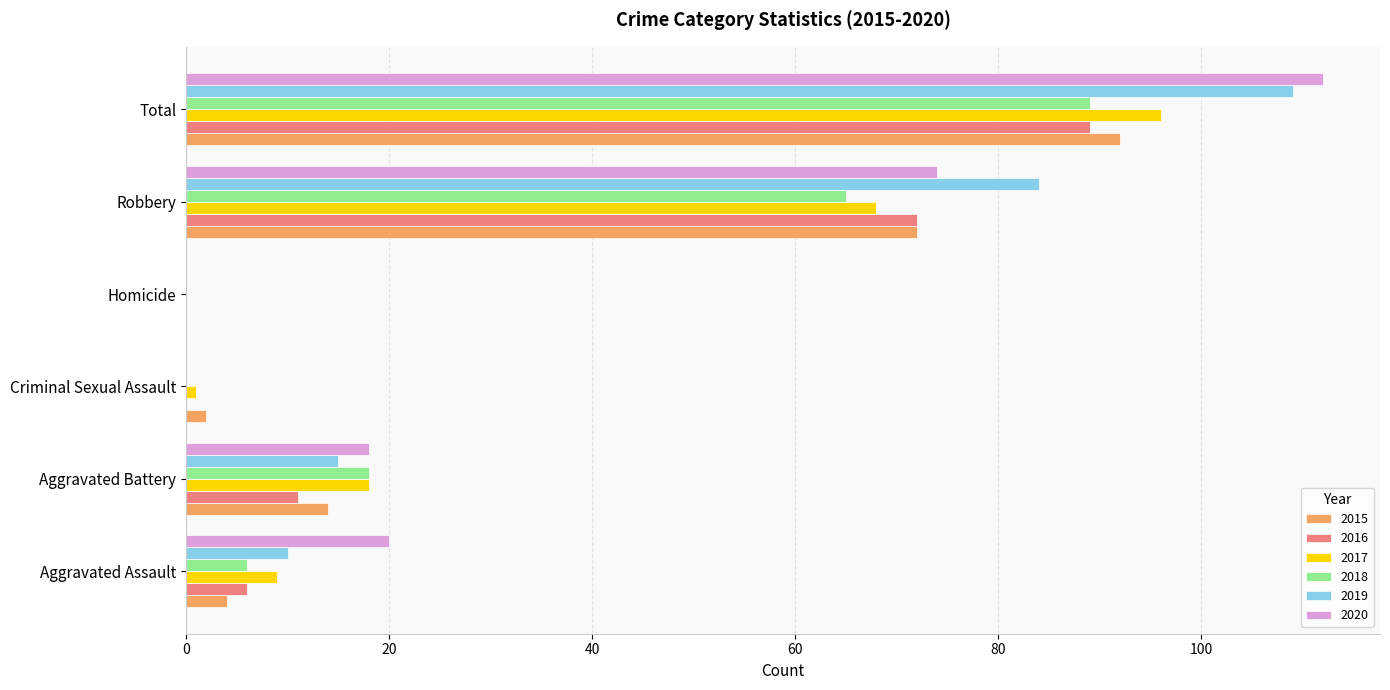

Is it true that 2019 equals 0 at Homicide?

True